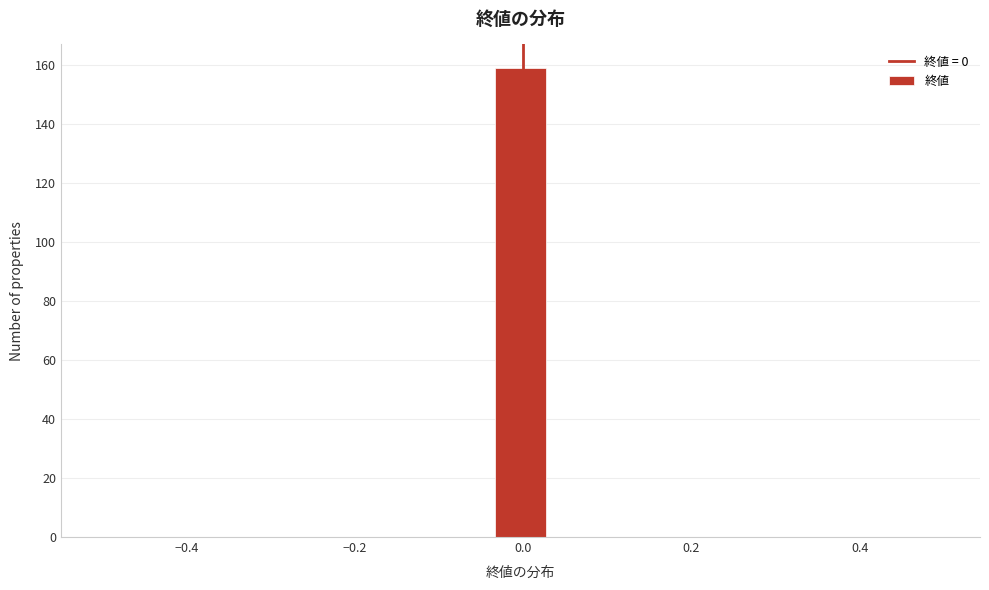

Around what value on the x-axis is the tallest bar? Give the approximate position of its centre, as read against the axis.

0.00